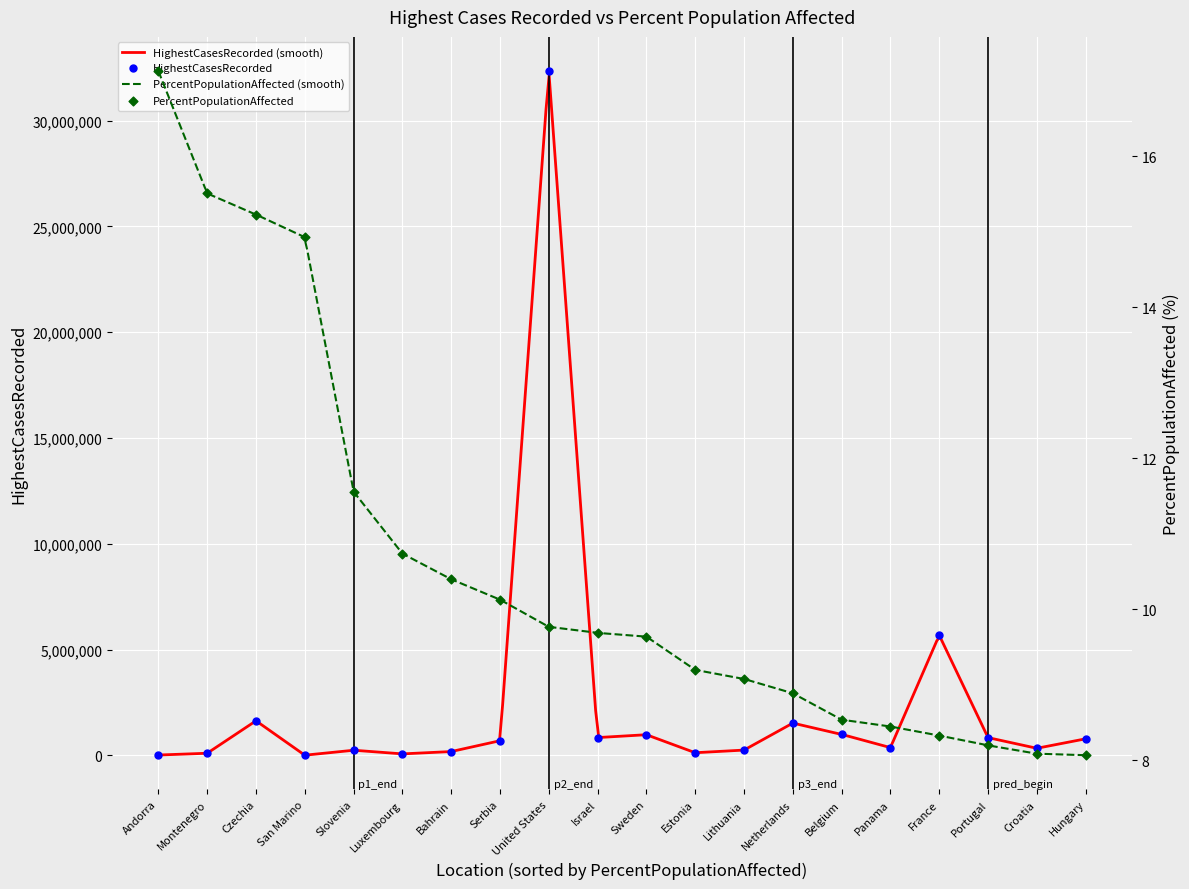

Which series has the widest spread of Y values?

HighestCasesRecorded